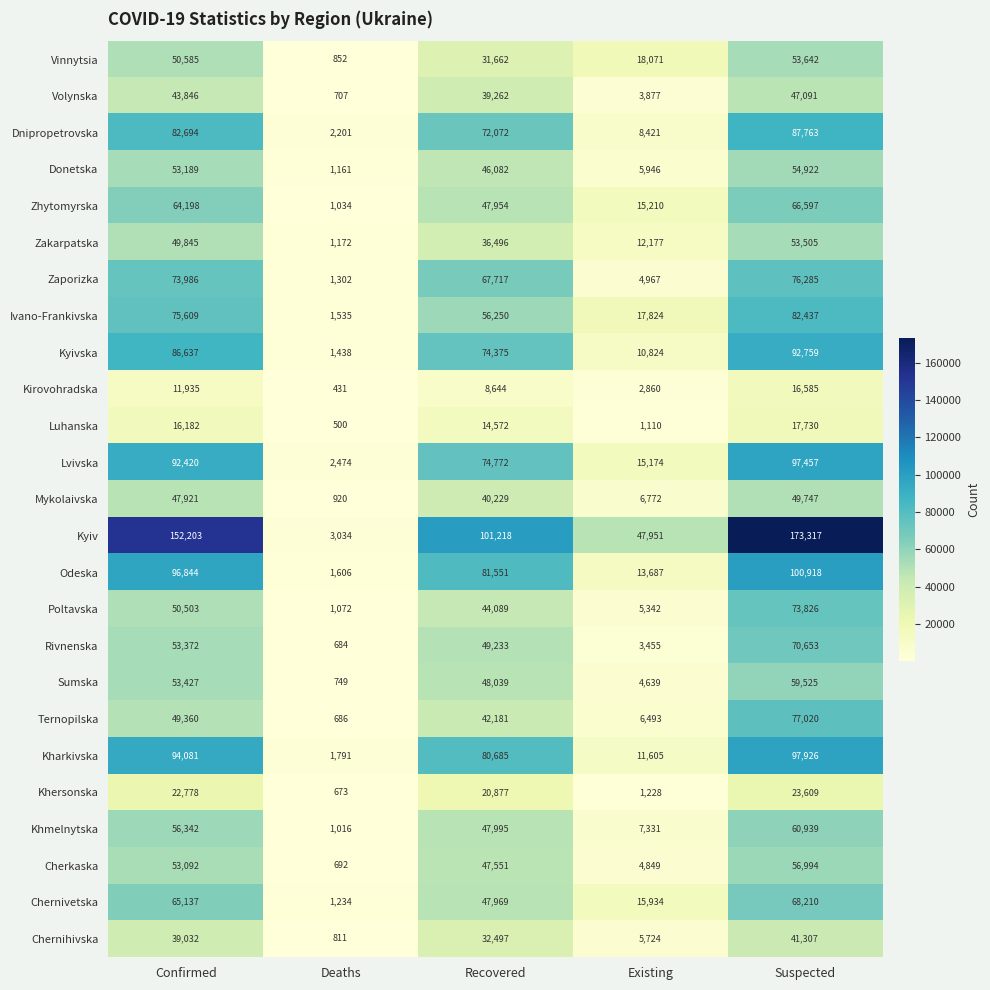

Is the value of Cherkaska at Deaths greater than the value of Ternopilska at Existing?

No